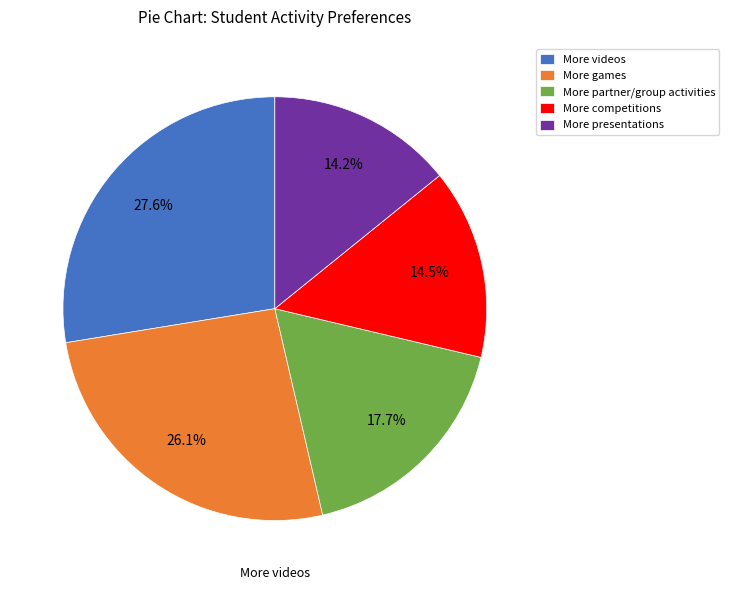

Is it true that More videos is 42% of the pie?

False